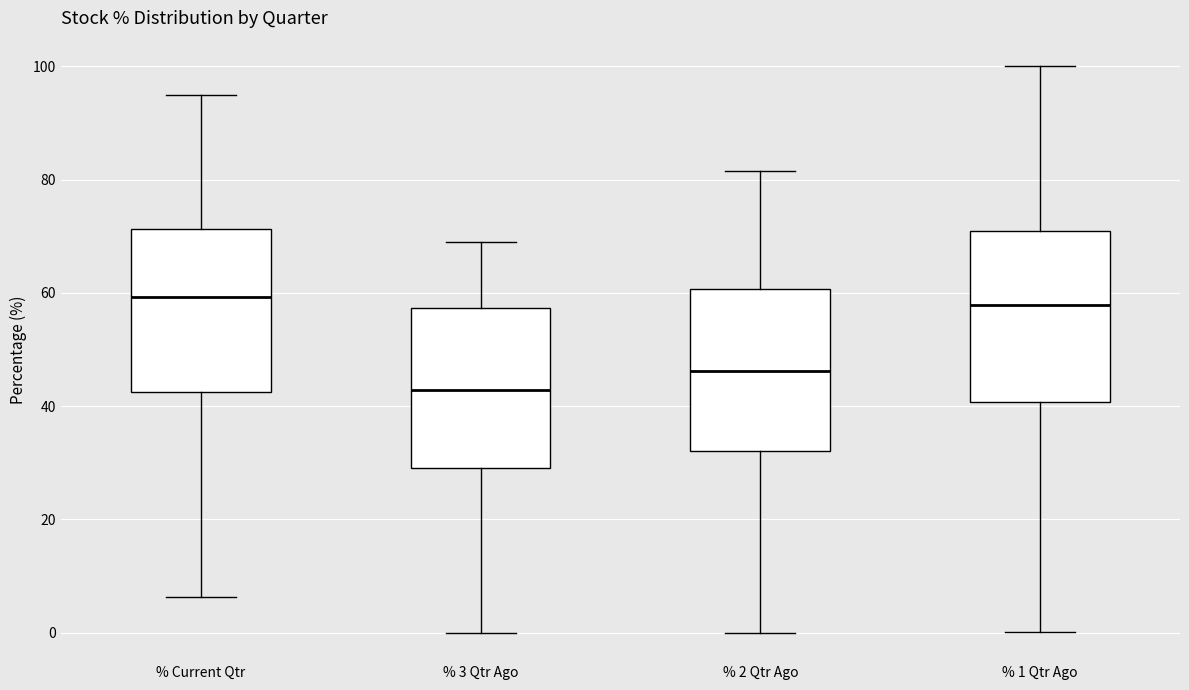

Reading left to right, transcribe this box plot: for each box, give where its median line is, the range the box spans, and where its two whiskers end, as read against the y-axis. The values are not printed on the chart, so give them approximately, as read against the axis.

% Current Qtr: median 60, box 42 to 72, whiskers 6 to 96
% 3 Qtr Ago: median 42, box 30 to 58, whiskers 0 to 68
% 2 Qtr Ago: median 46, box 32 to 60, whiskers 0 to 82
% 1 Qtr Ago: median 58, box 40 to 70, whiskers 0 to 100